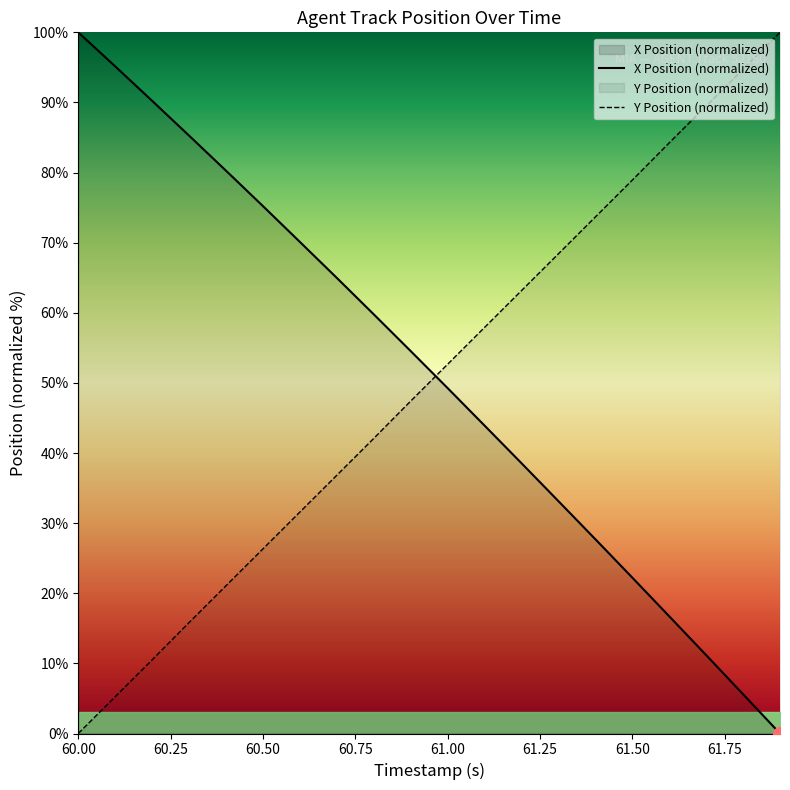

What is the difference between the second highest and minimum values in the Y_norm series?

94.7